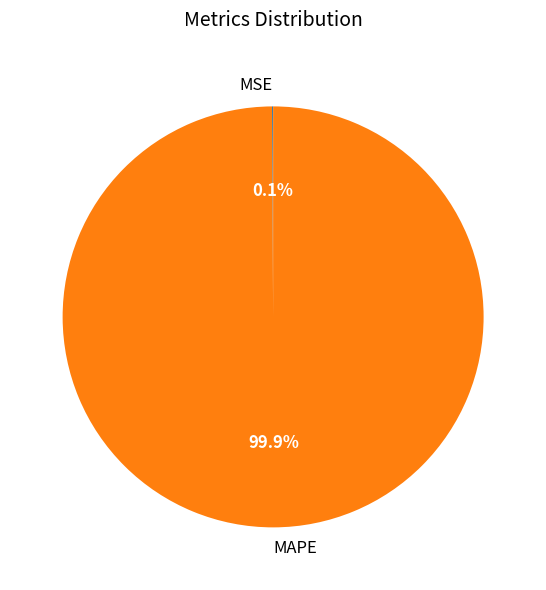

To the nearest percent, what percentage of the pie is MAPE?

100%